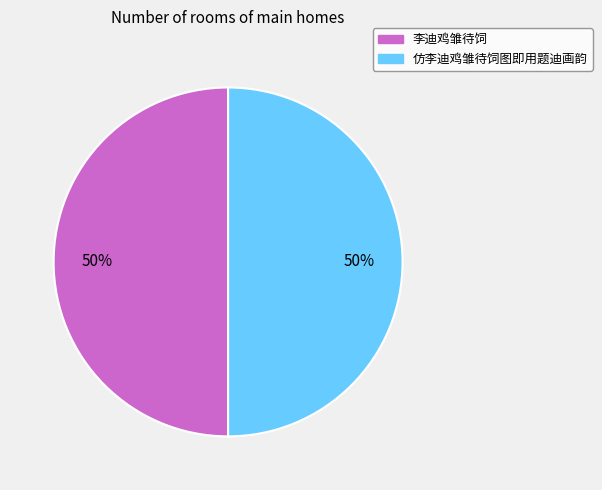

How many slices are in this pie chart?

2